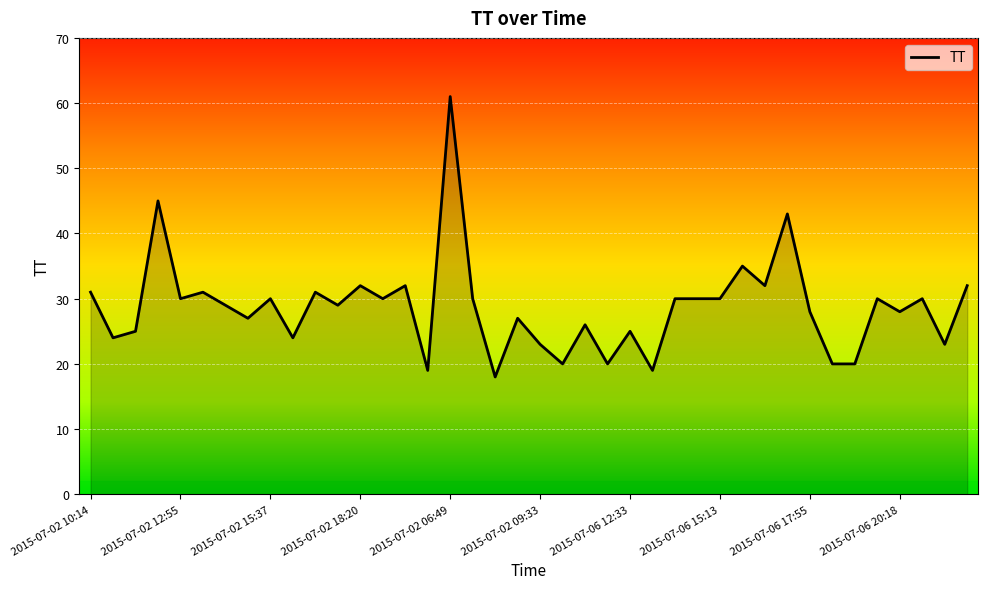

What is the minimum value shown in the chart?

18